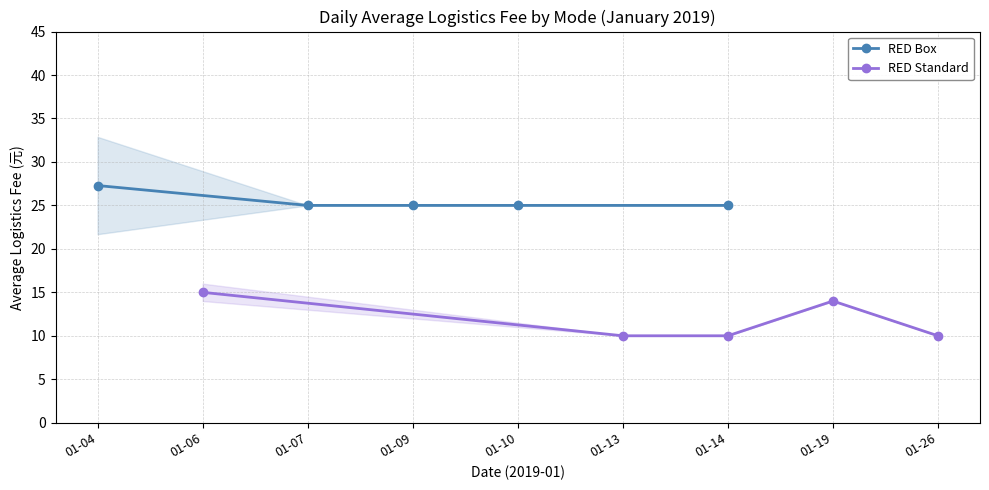

Does the chart have visible grid lines?

Yes